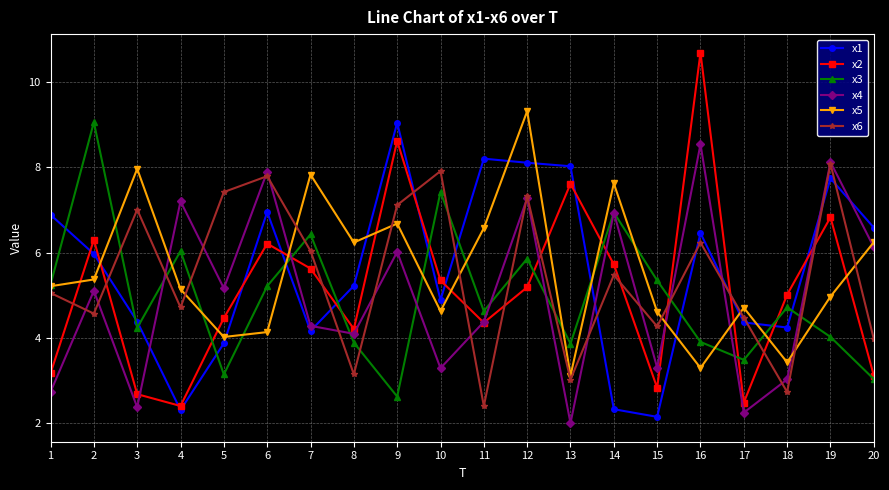

How many times do x1 and x3 cross each other?

12